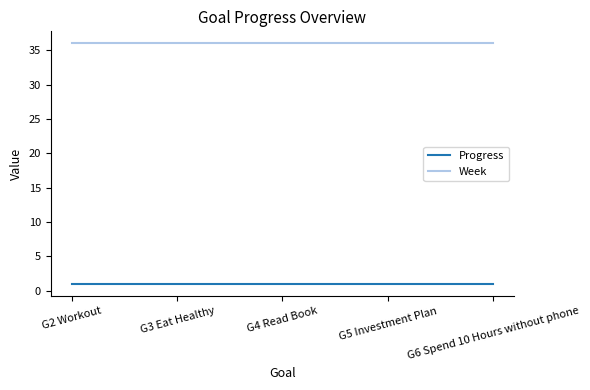

True or false: Week has a value of 62.9 at G3 Eat Healthy.

False